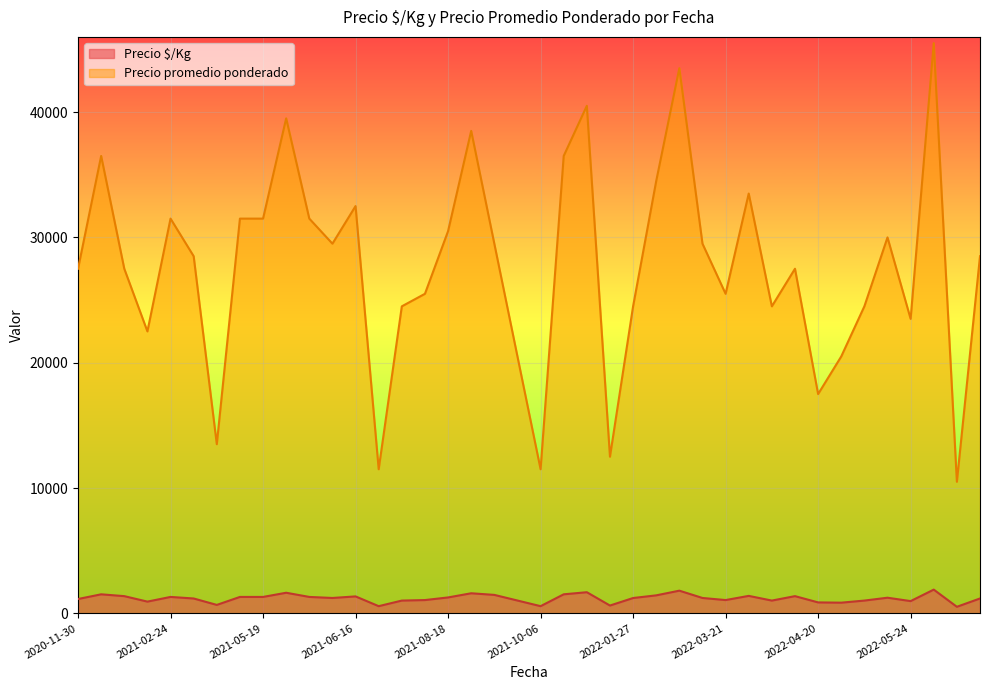

The value of Precio promedio ponderado at 2021-04-14 is 17816. True or false?

False